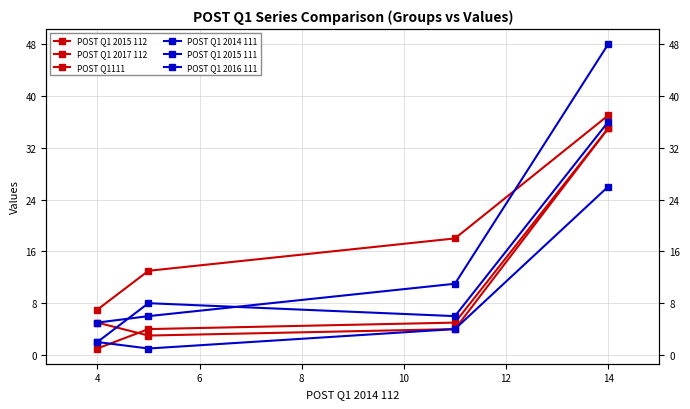

What is the difference between the maximum and minimum values in the POST Q1 2016 111 series?

43